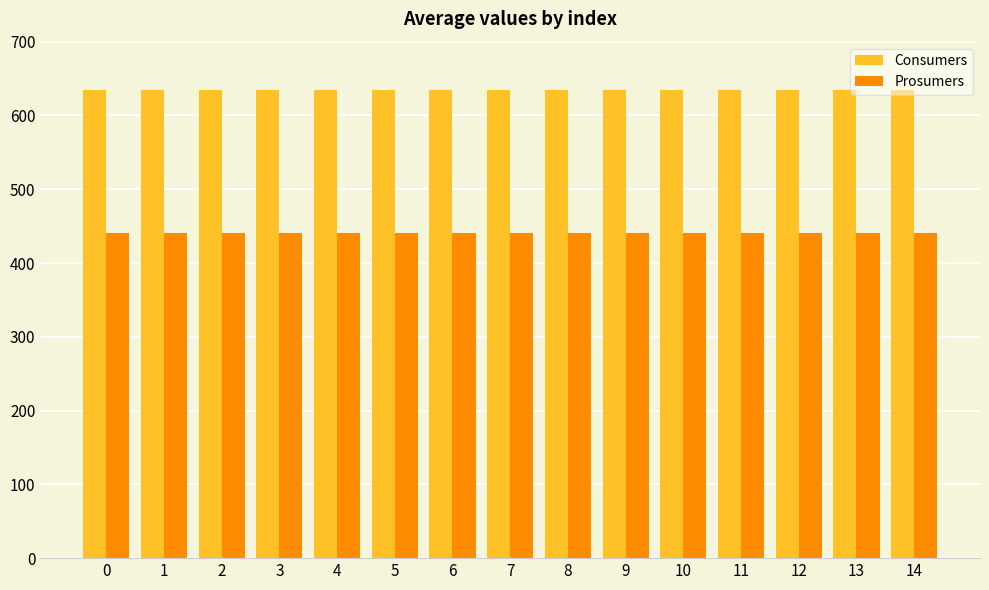

How many bars are there in each group?

2